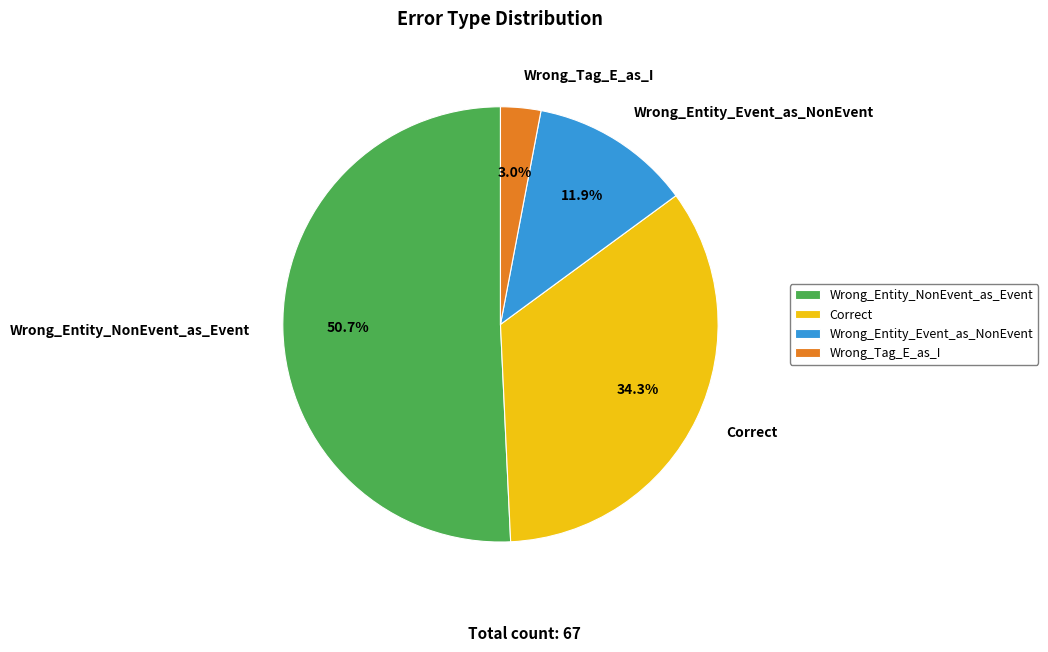

Do Wrong_Entity_Event_as_NonEvent and Wrong_Tag_E_as_I together represent more than half of the pie?

No